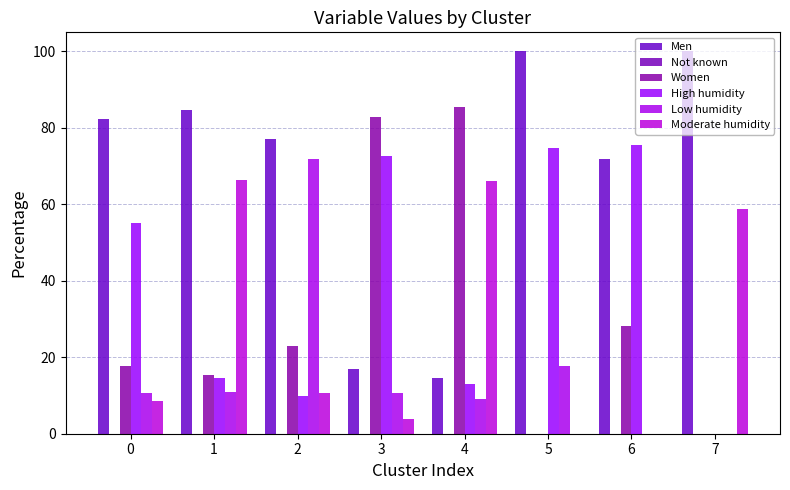

Which category has the lowest value in the Not known series?

3